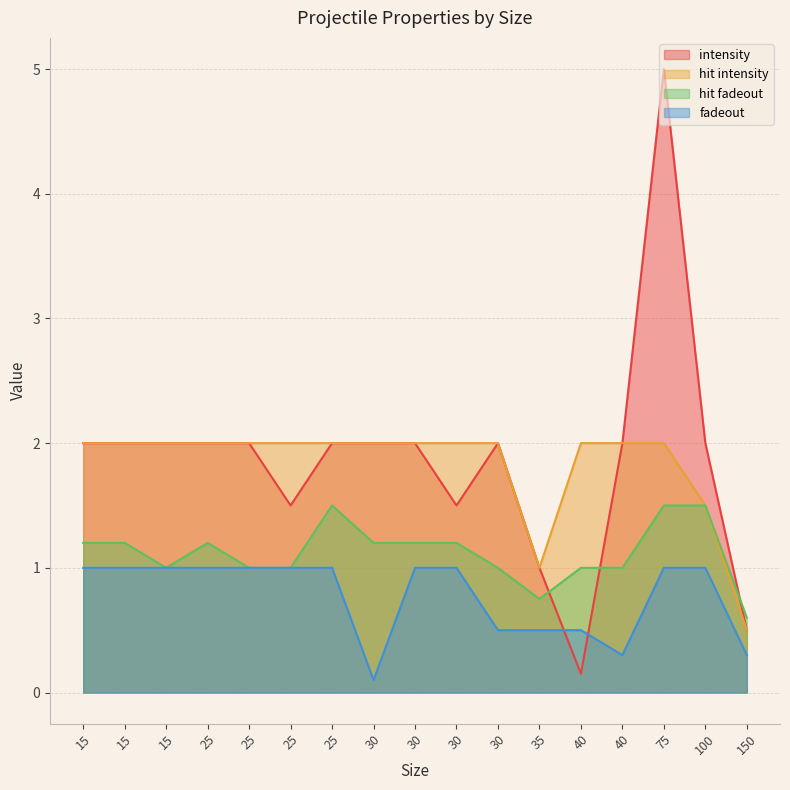

How many categories are shown in the chart?

17